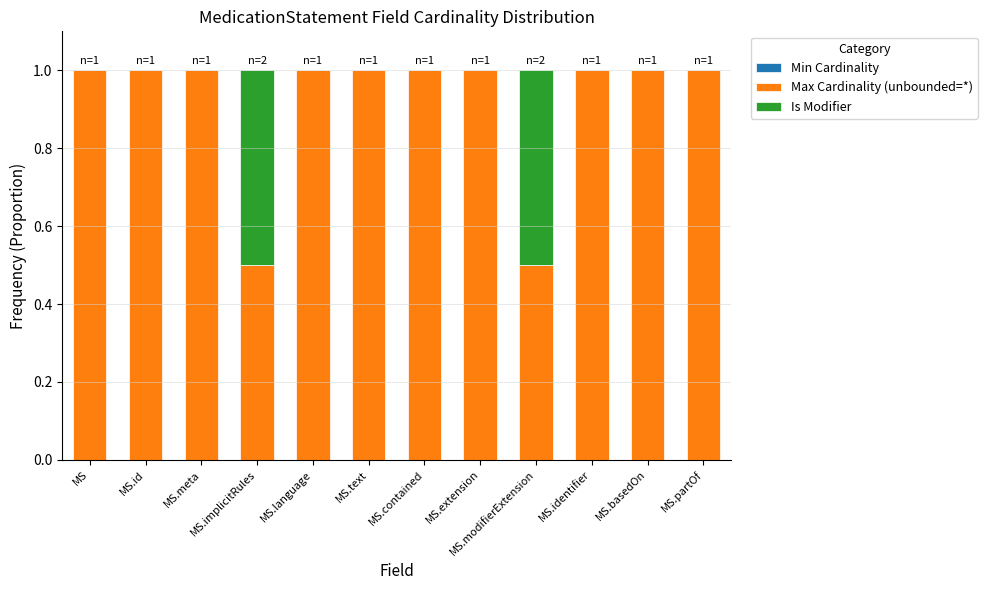

What is the sum of the Max Cardinality (unbounded=*) values at MS.basedOn and MS.contained?

2.0